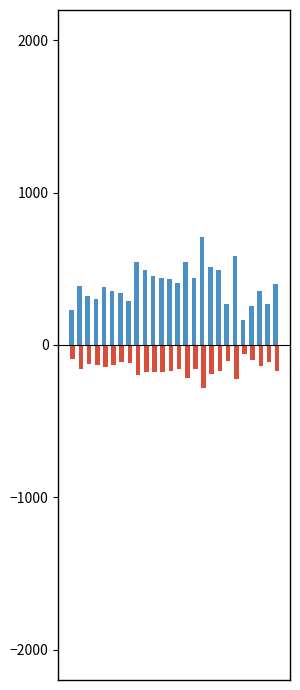

What is the greatest value displayed?

707.5